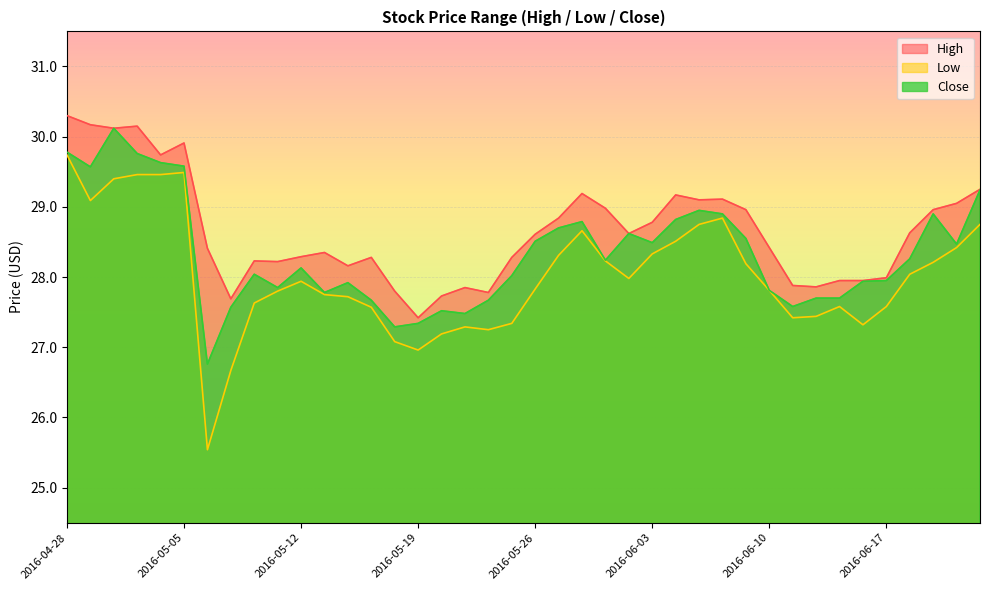

How many data points in Low are less than 27?

3